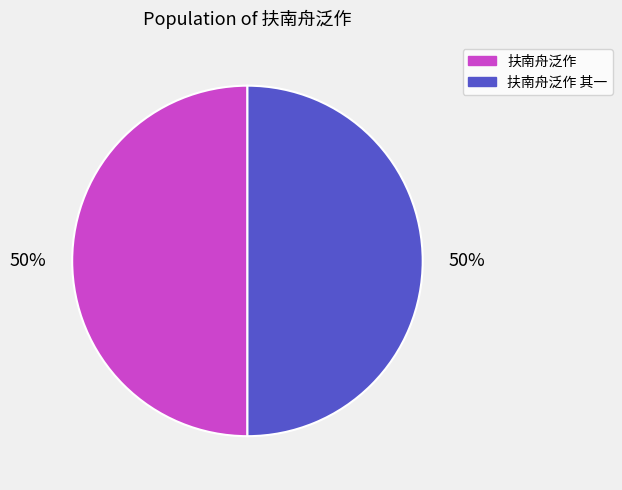

Count the number of slices in the pie.

2